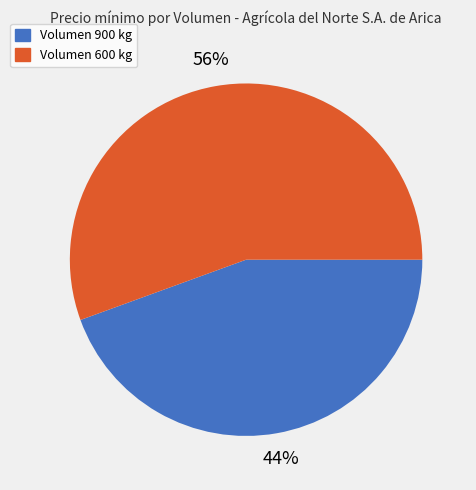

To the nearest percent, what is the average slice percentage?

50%